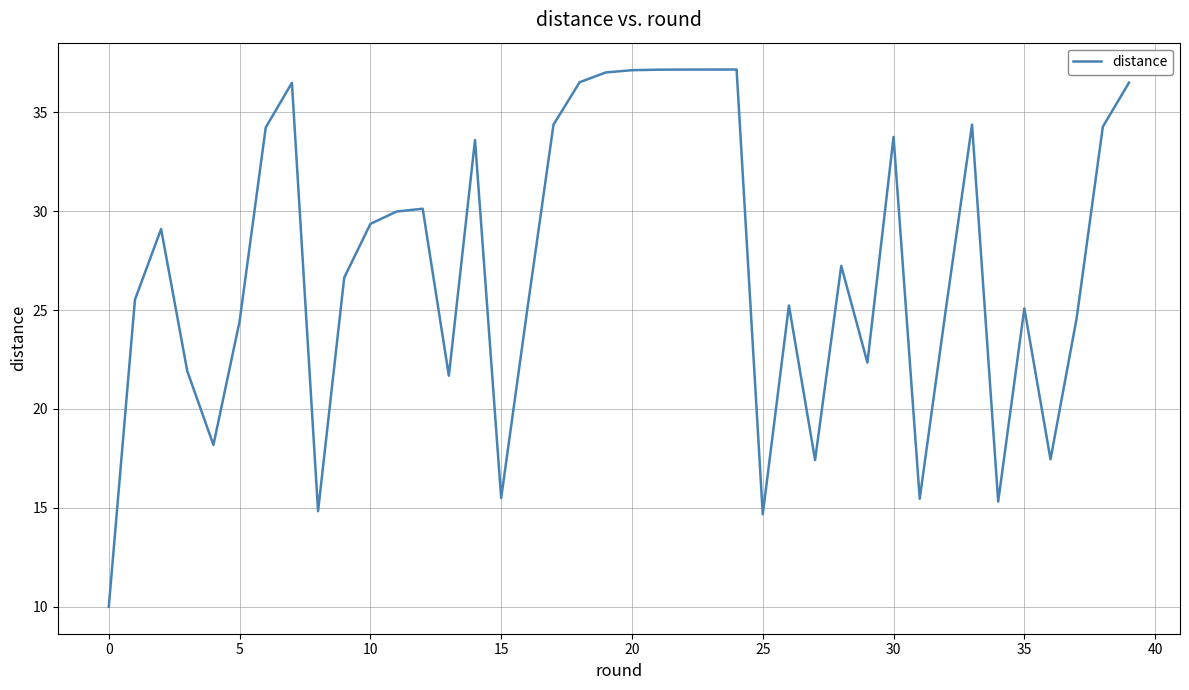

What is the difference between the maximum and minimum values?

27.2